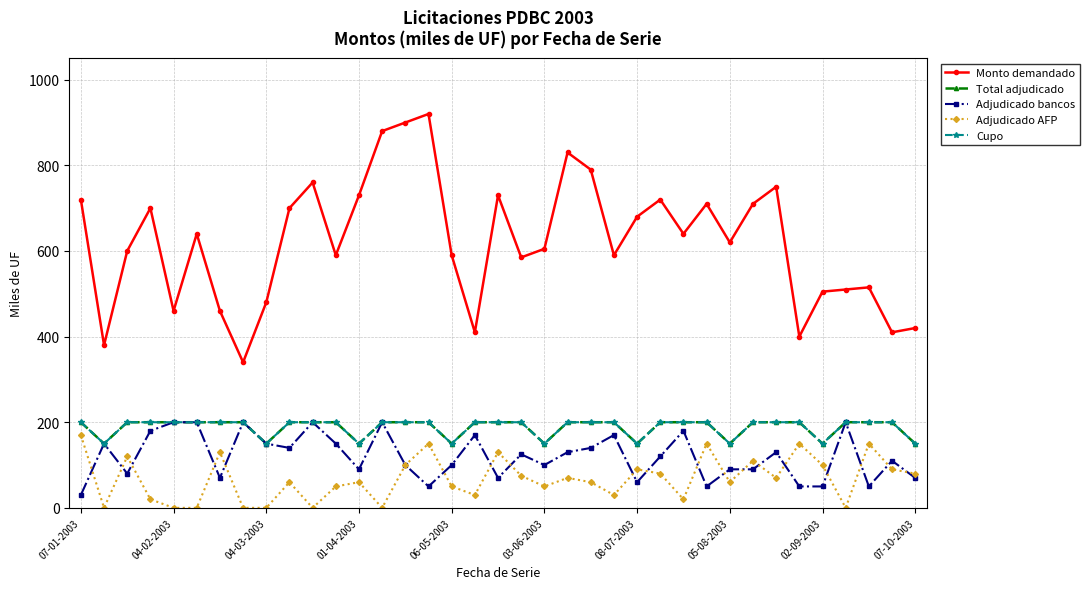

What are all the series names shown in the legend?

Monto demandado, Total adjudicado, Adjudicado bancos, Adjudicado AFP, Cupo